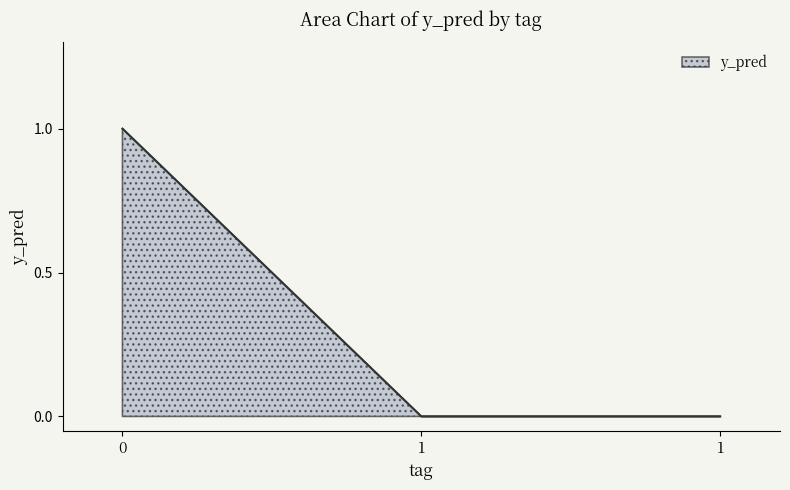

Reading left to right, transcribe all the data shown in this chart.

1	0	0